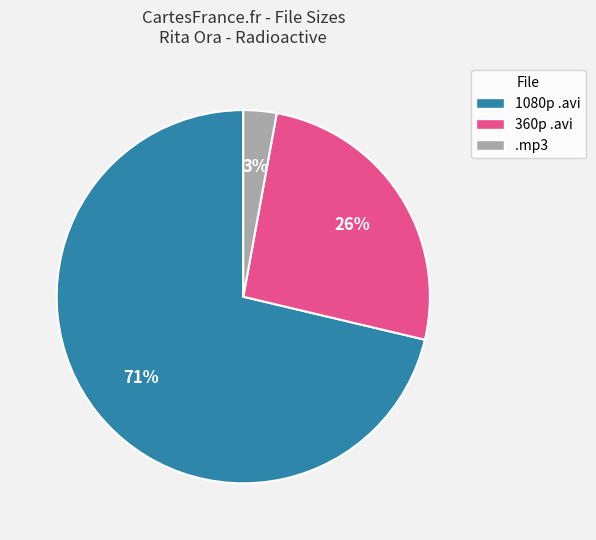

Which has a higher value, .mp3 or 360p .avi?

360p .avi